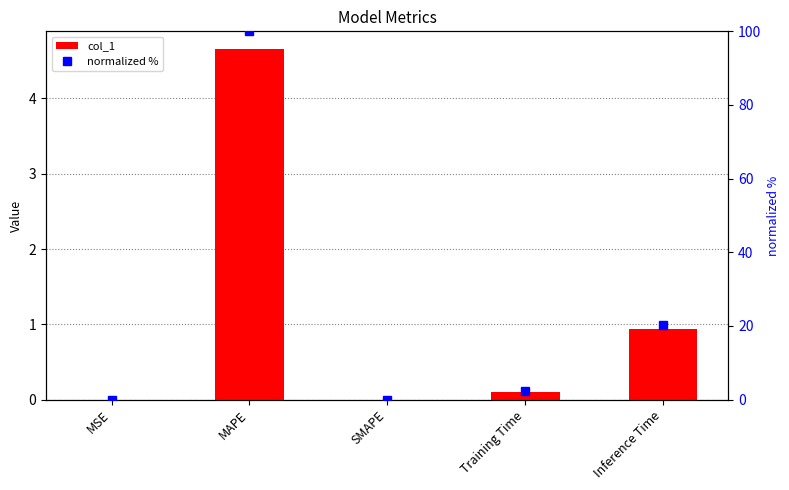

Rank the series by their maximum value, from lowest to highest.

col_1, normalized %